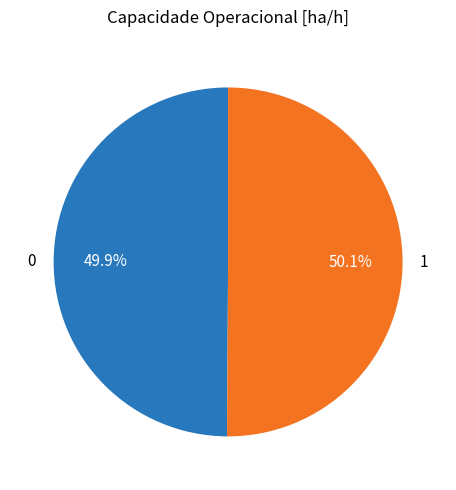

To the nearest percent, what is the average slice percentage?

50%